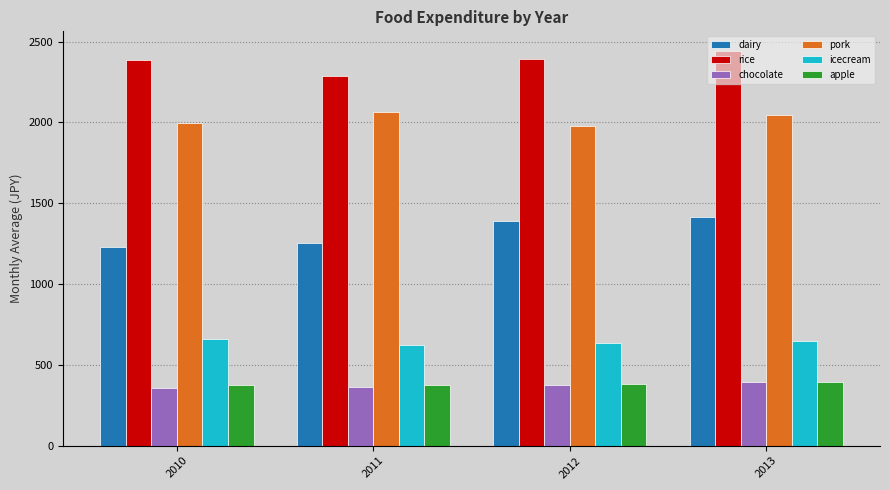

What value does the dairy series have at 2010, to the nearest 5?

1225